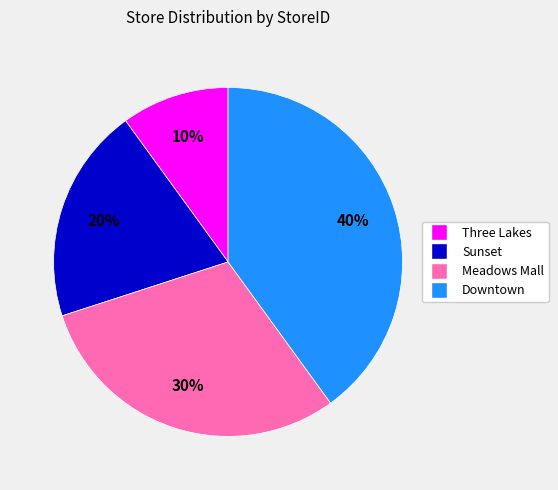

Is there any slice that represents more than half of the pie?

No